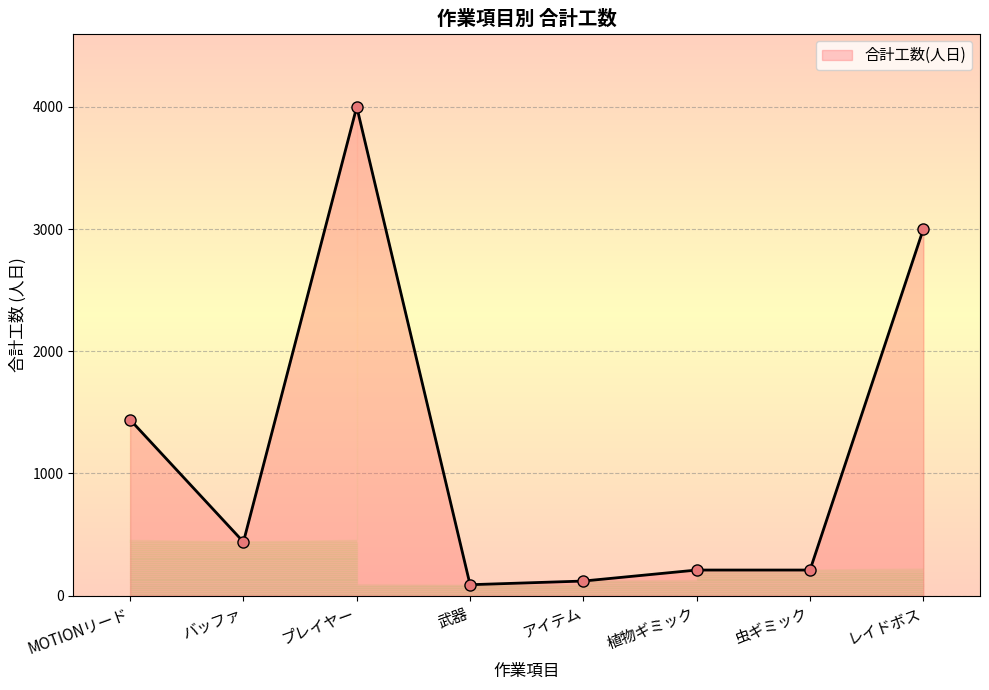

Reading left to right, extract all data points from this chart.

1440	440	4000	90	120	210	210	3000